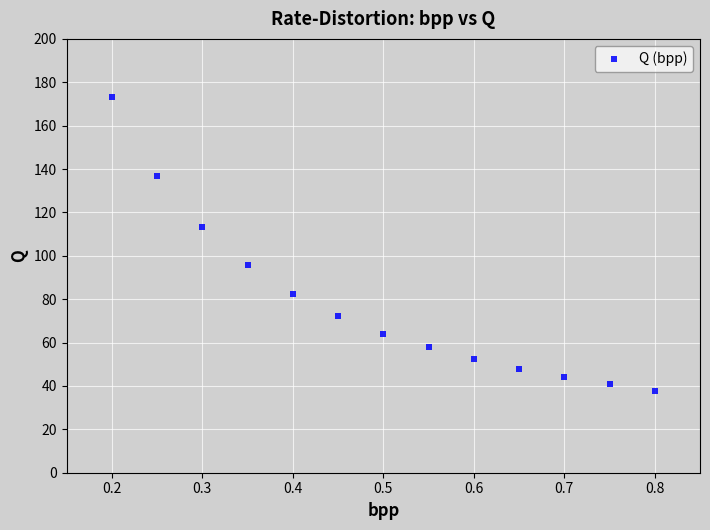

What is the range of X values (max minus min)?

0.6